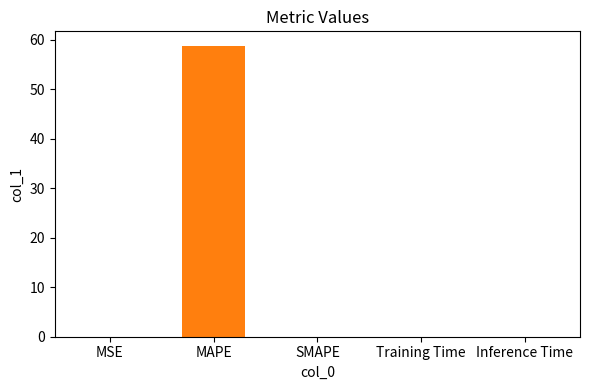

List the labels in order of value, largest first.

MAPE, MSE, Training Time, Inference Time, SMAPE